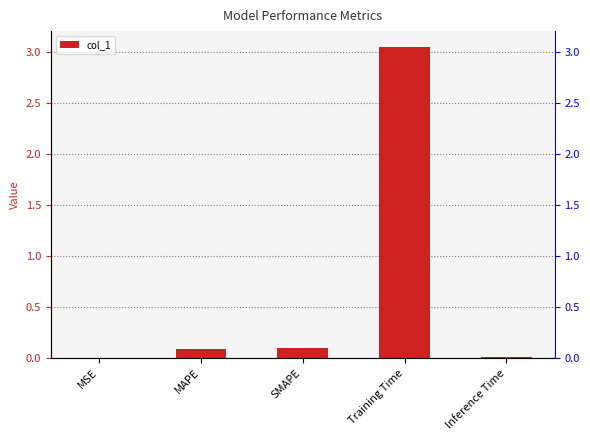

Does the chart contain any negative values?

No